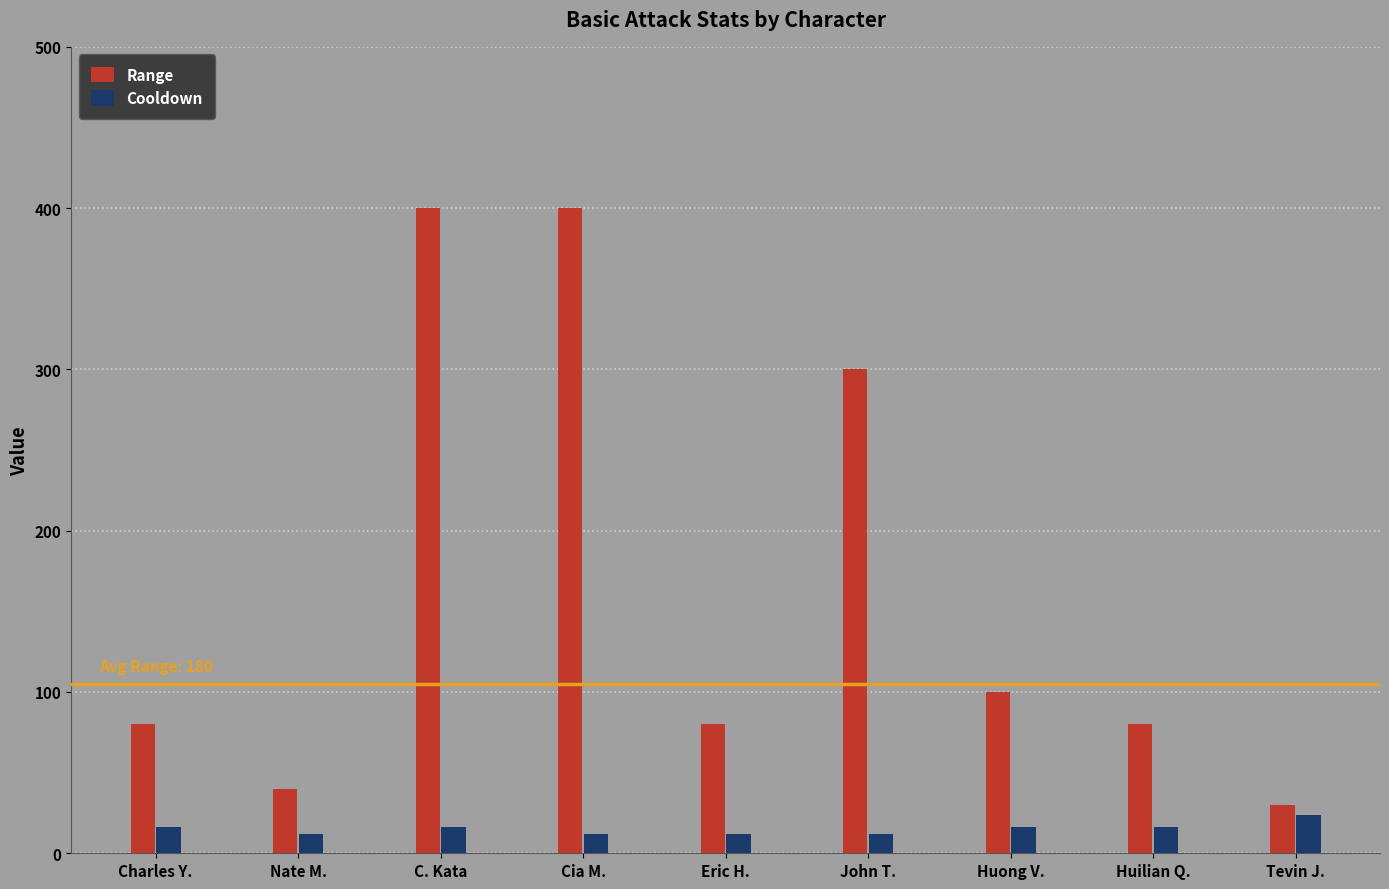

How many values in the Range series are below 80?

2